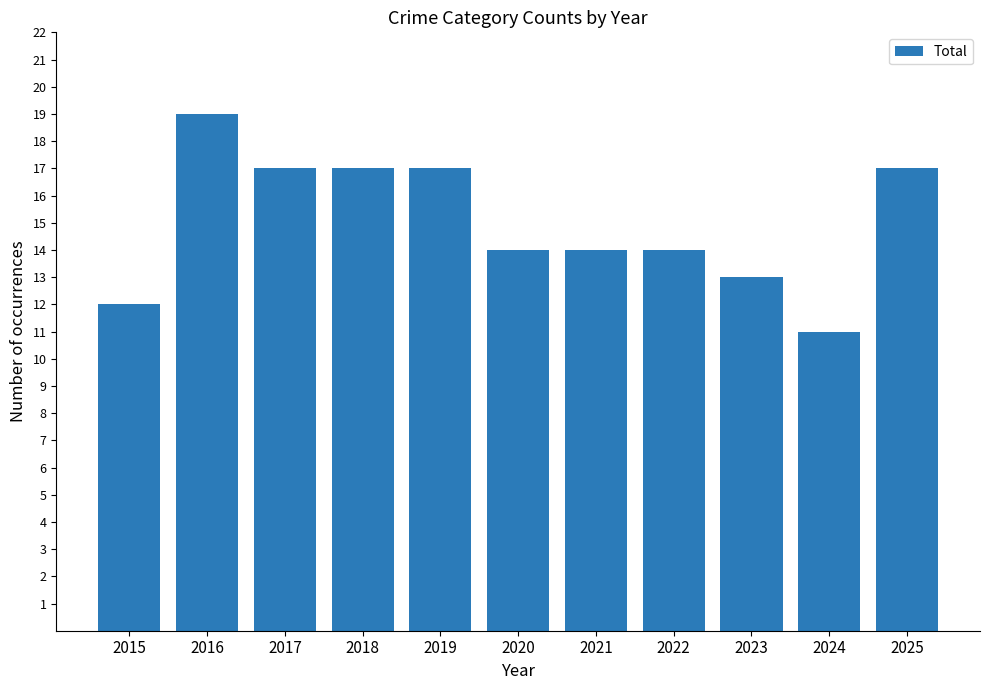

Between 2017 and 2023, which is larger?

2017